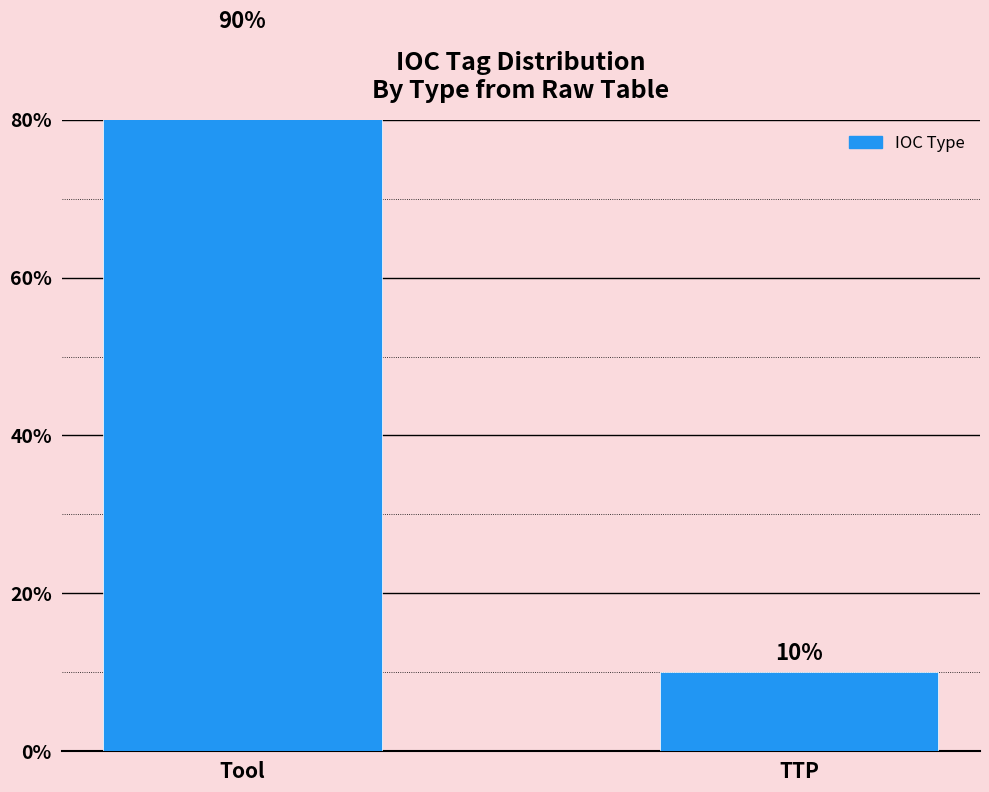

What is the difference between the values at Tool and TTP?

80